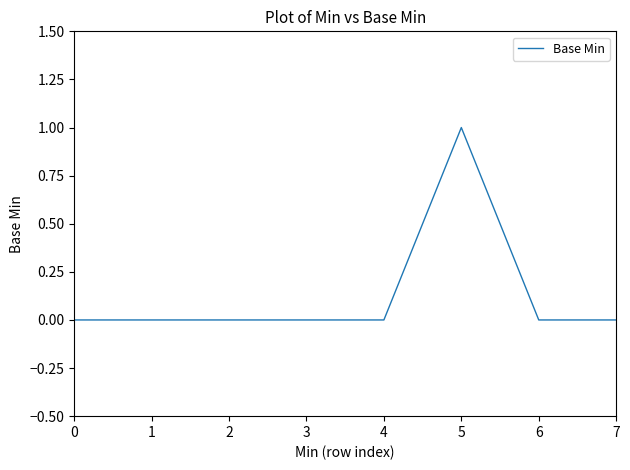

How many values are between 0 and 1?

8